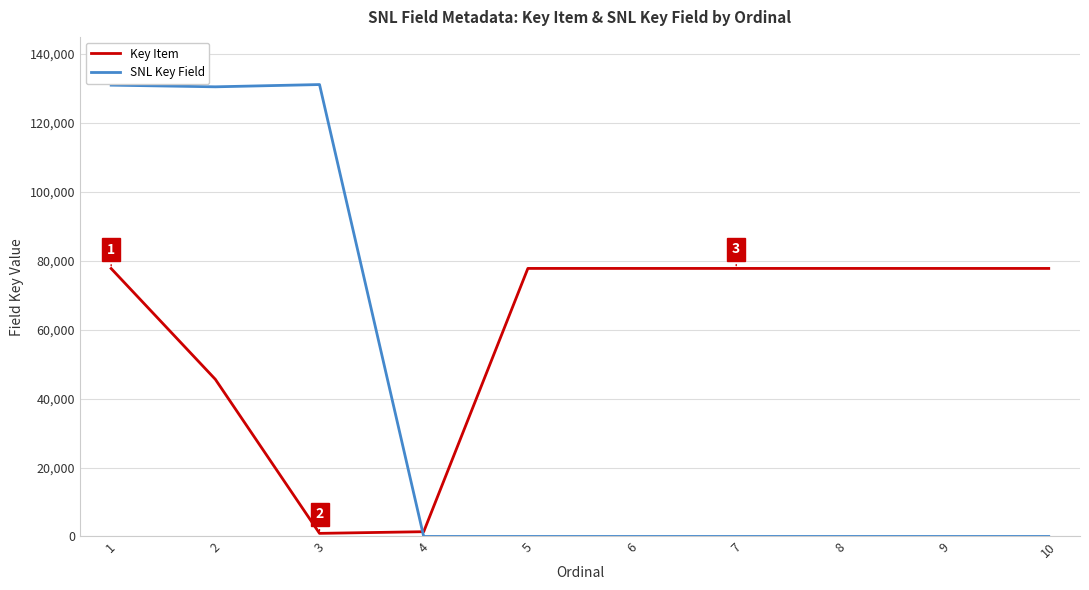

Rank the series by their average value, from lowest to highest.

SNL Key Field, Key Item